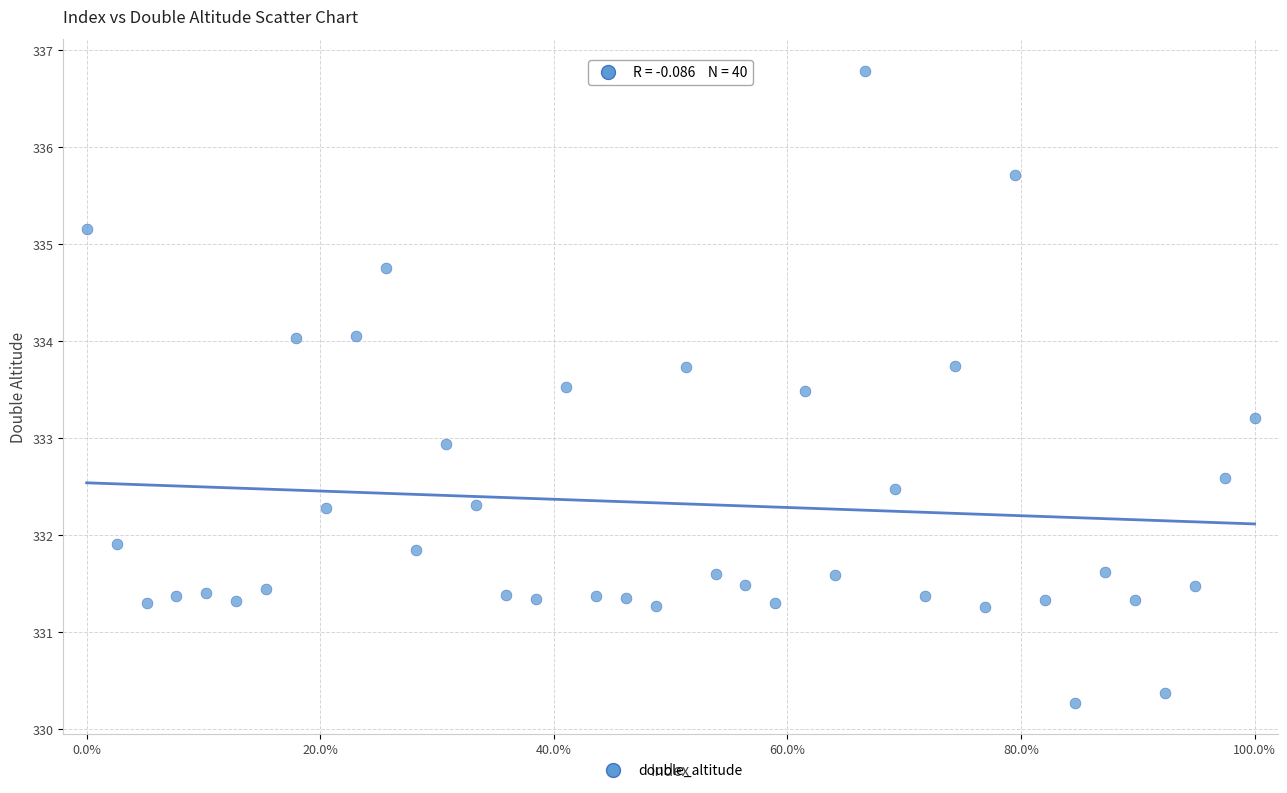

What is the range of Y values (max minus min)?

6.5